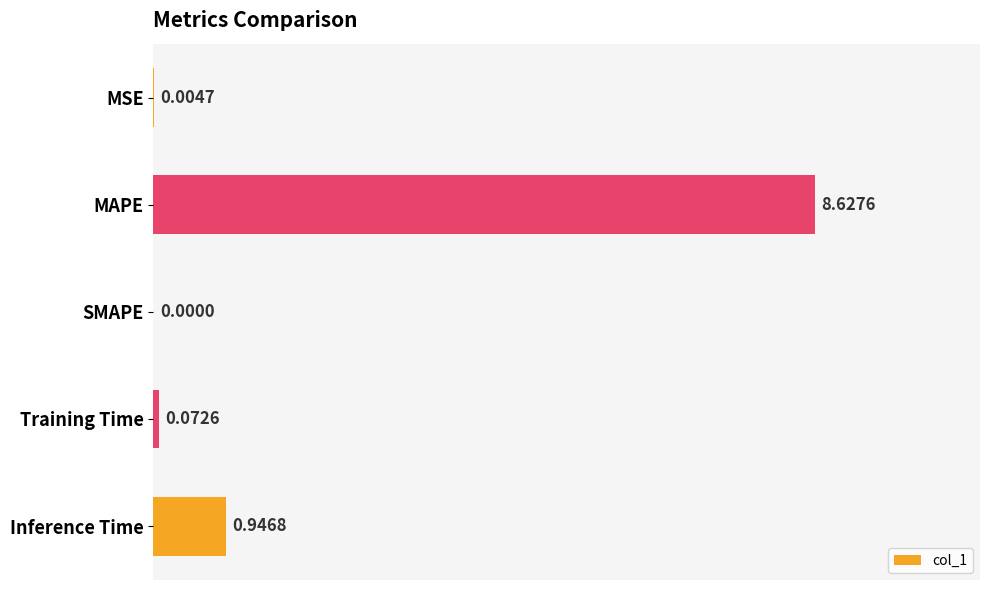

What is the sum of the values at Training Time and MAPE?

8.7